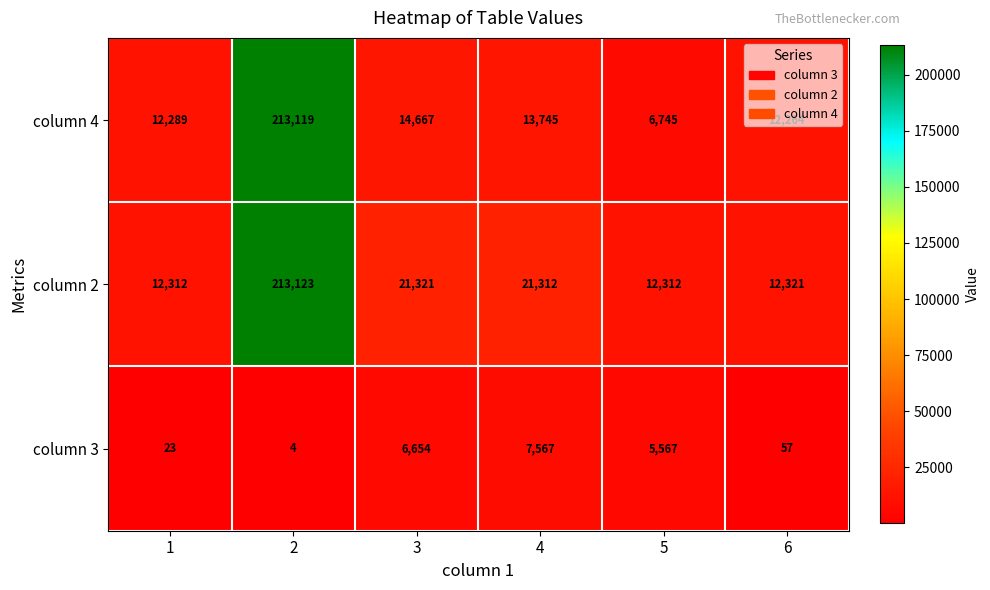

How many values are below 13745?

3